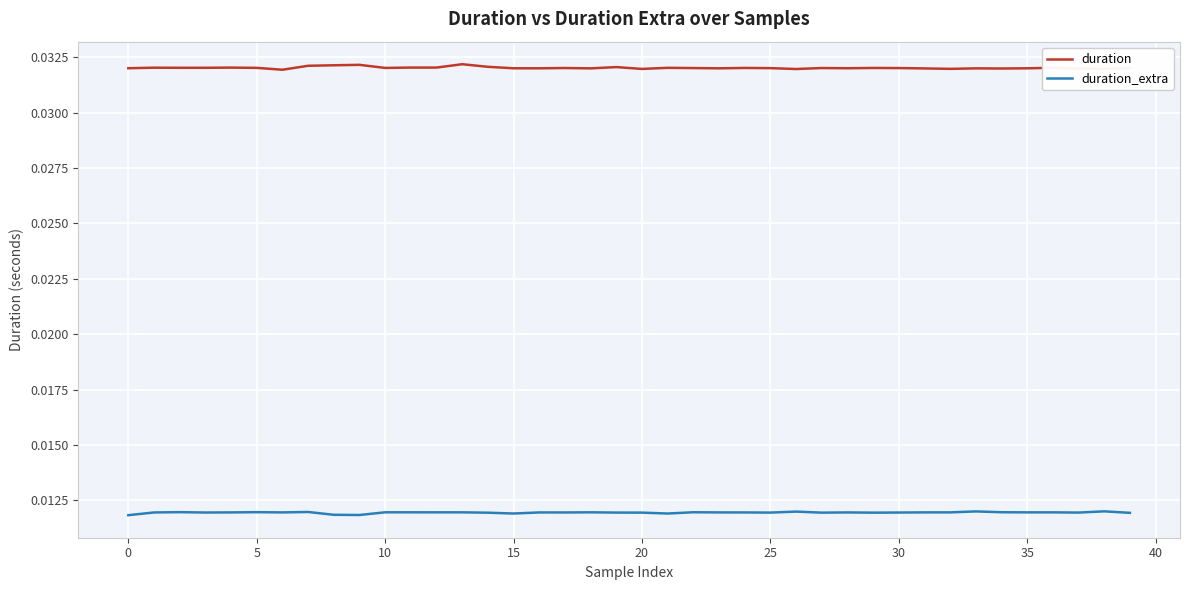

Rank the series by their average value, from lowest to highest.

duration_extra, duration